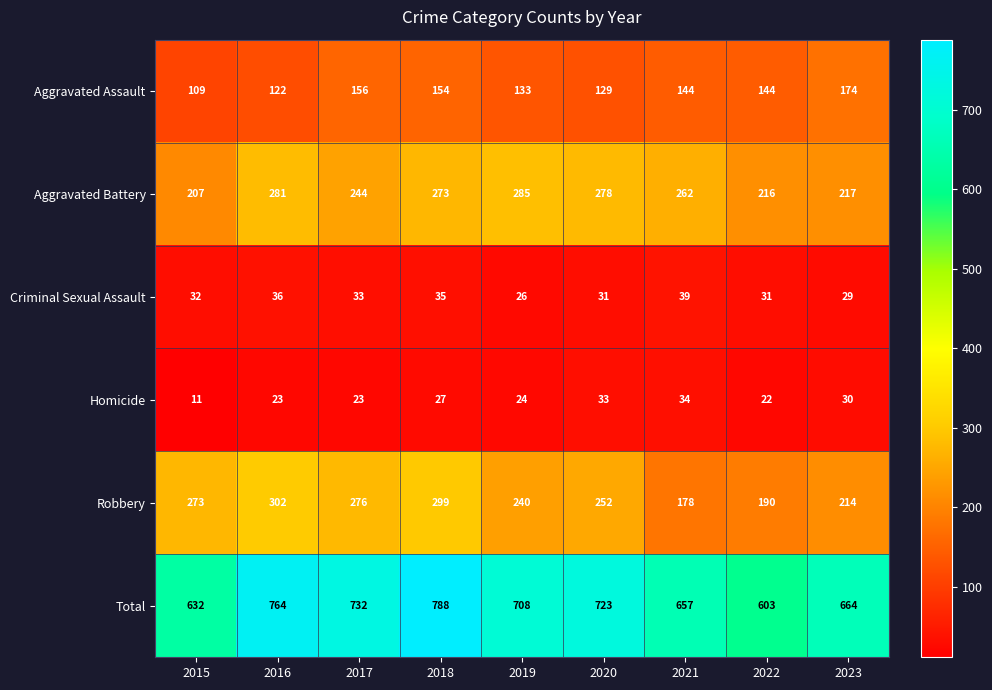

What is the difference between the highest and lowest values at 2022?

581